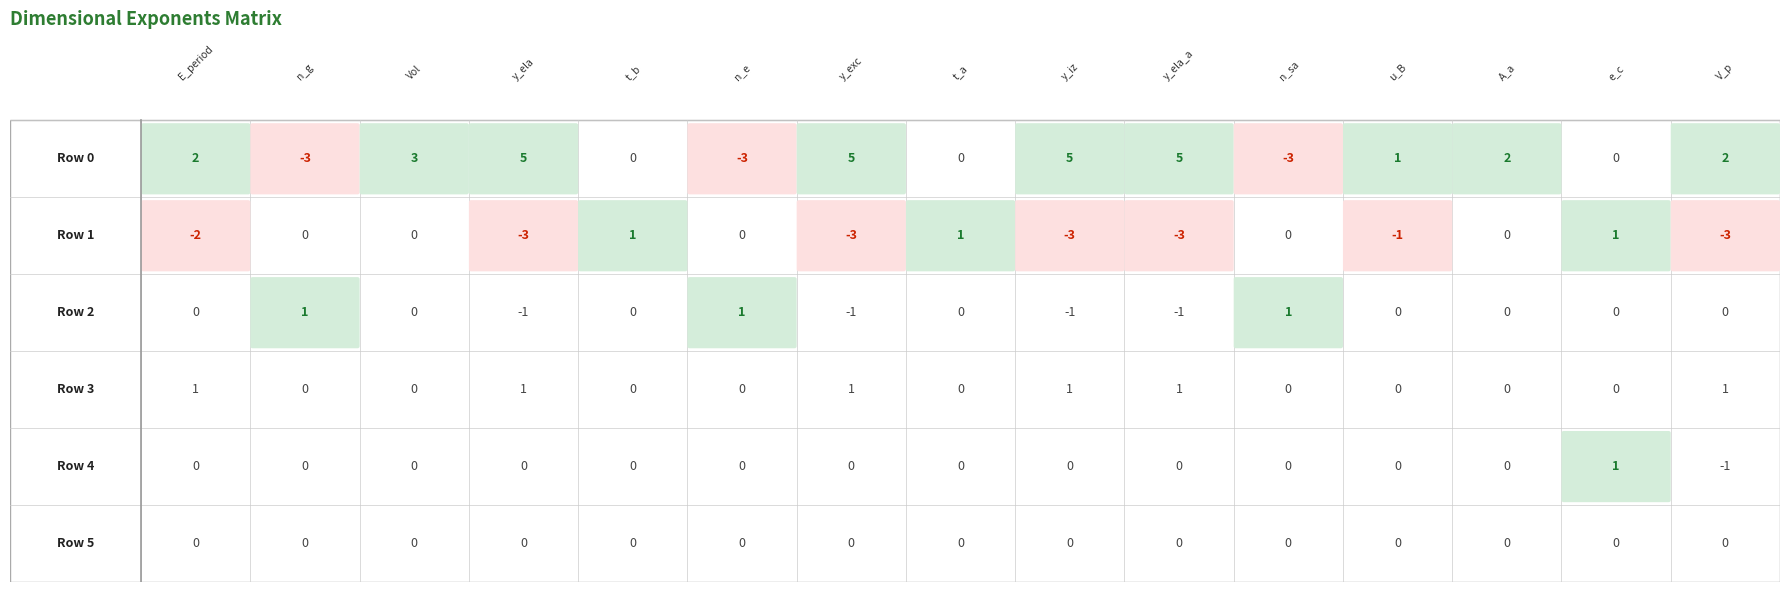

At which label does 4 first exceed 0?

13